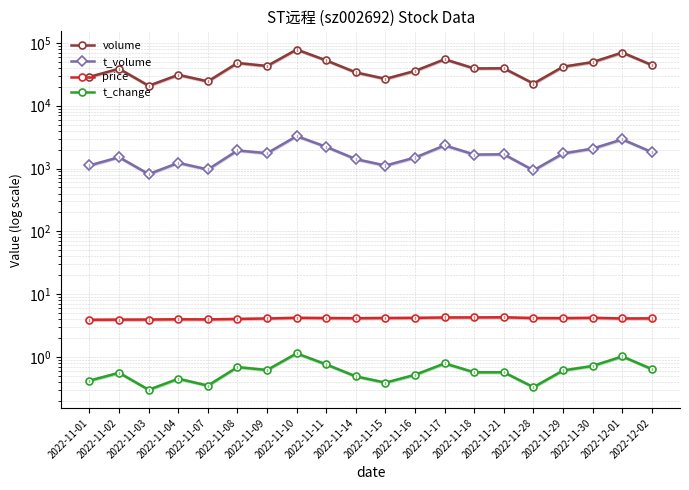

True or false: t_volume has more than 1 points higher than both neighbors.

True